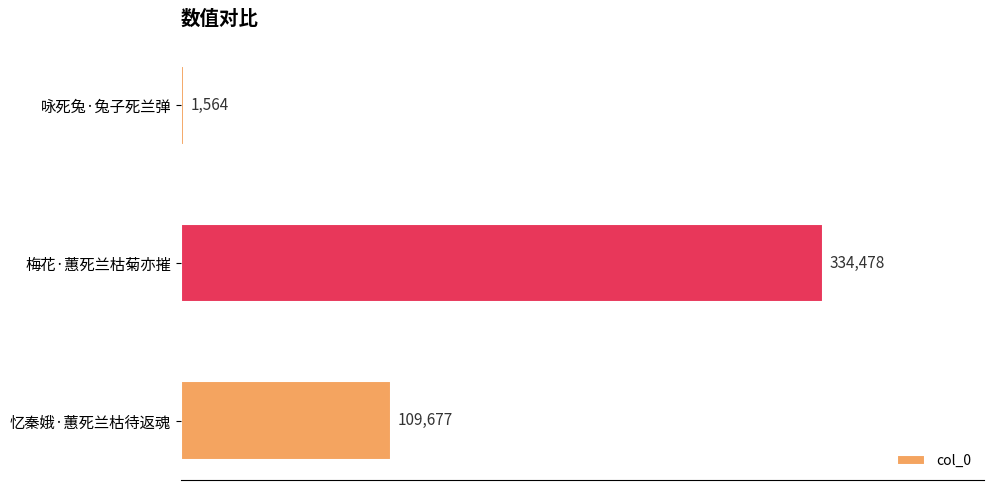

The value at 忆秦娥·蕙死兰枯待返魂 is 73062. True or false?

False